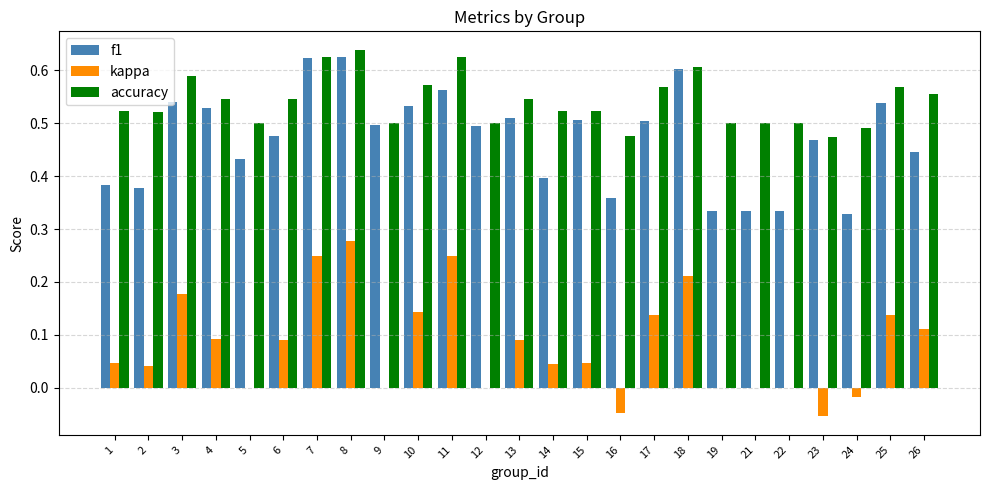

The value of accuracy at 23 is 0.3. True or false?

False